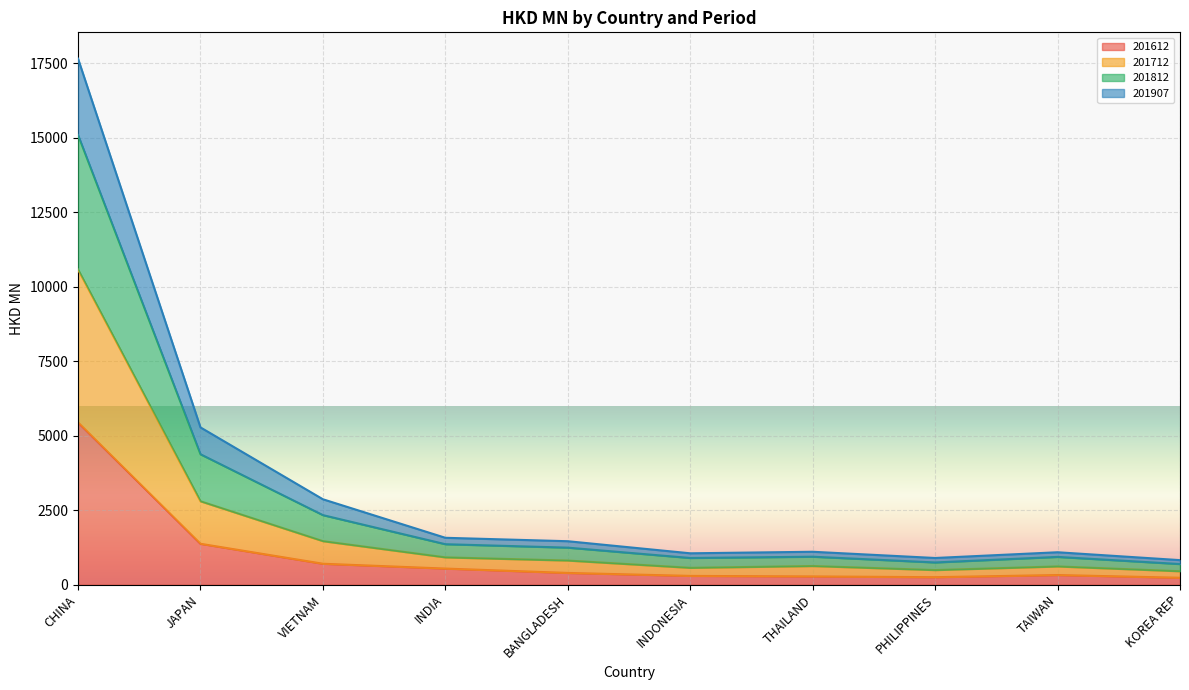

True or false: 201712 has more than 1 points higher than both neighbors.

True